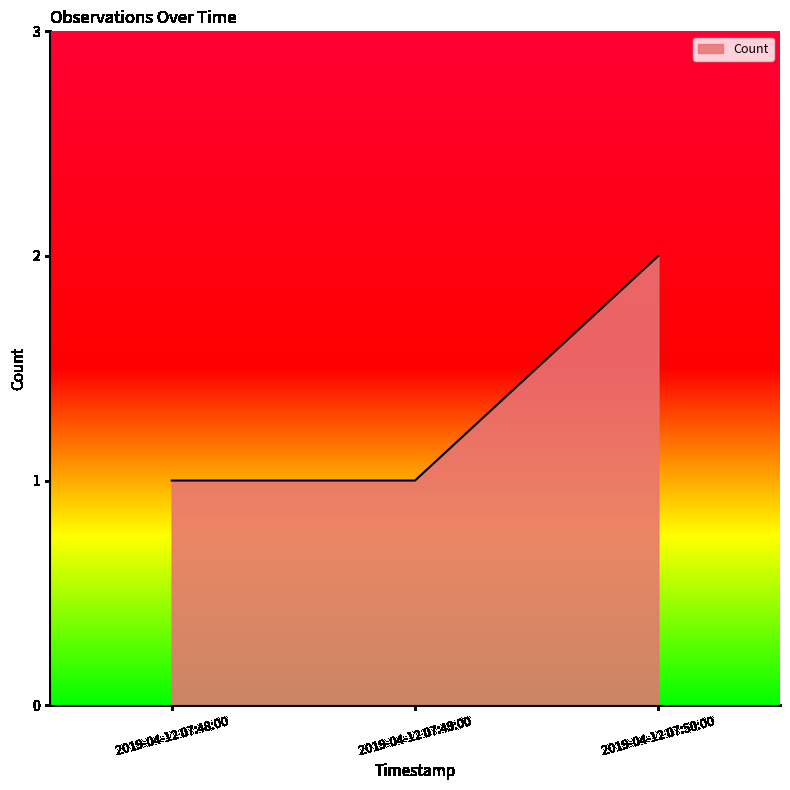

Which has a higher value, 2019-04-12 07:48:00 or 2019-04-12 07:50:00?

2019-04-12 07:50:00